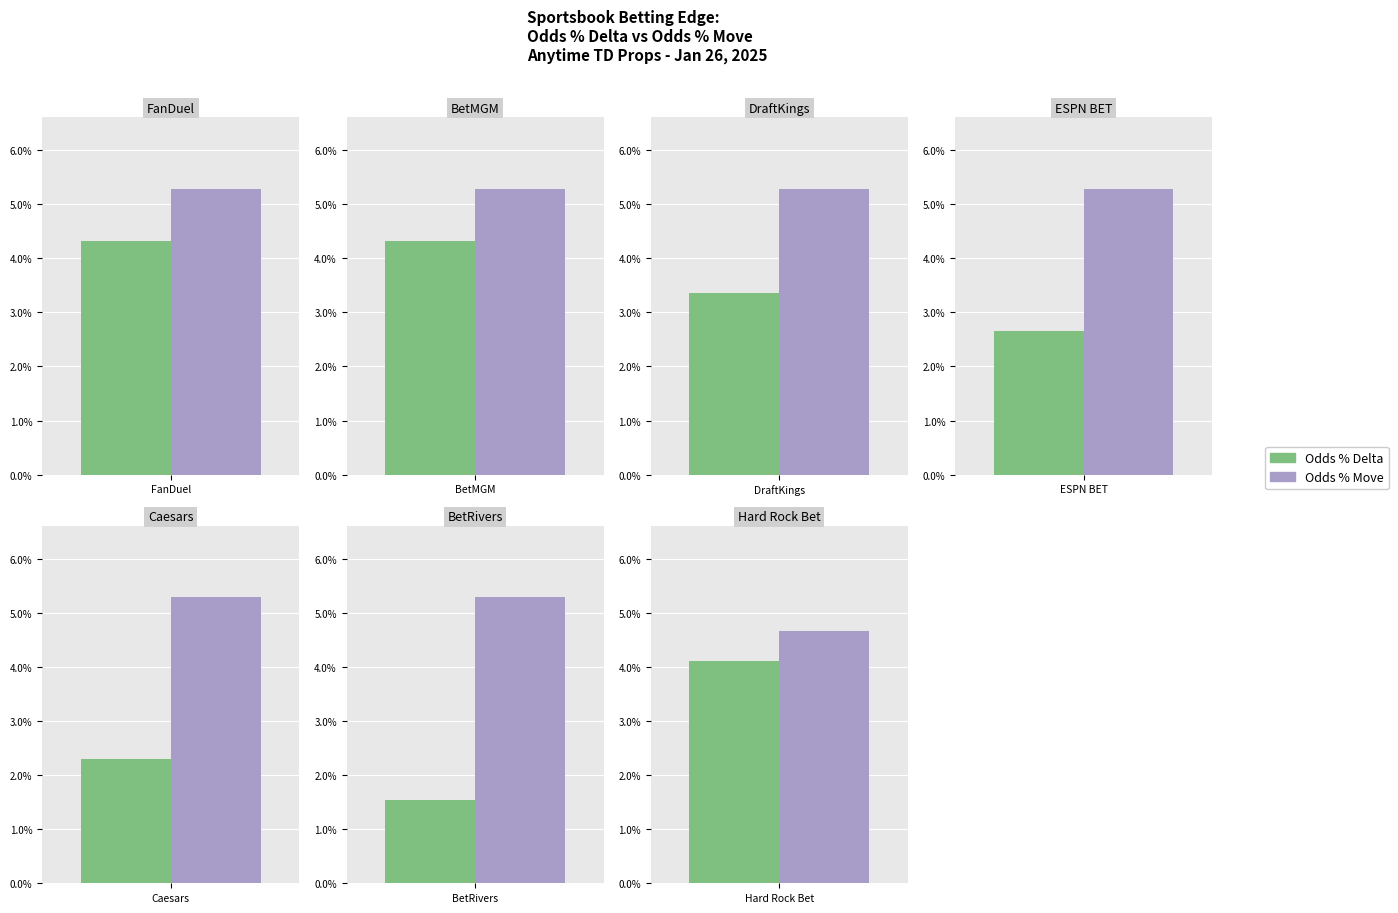

Reading left to right, transcribe all the data shown in this chart.

Odds % Delta: 0.0	0.0	0.0	0.0	0.0	0.0	0.0
Odds % Move: 0.1	0.1	0.1	0.1	0.1	0.1	0.0